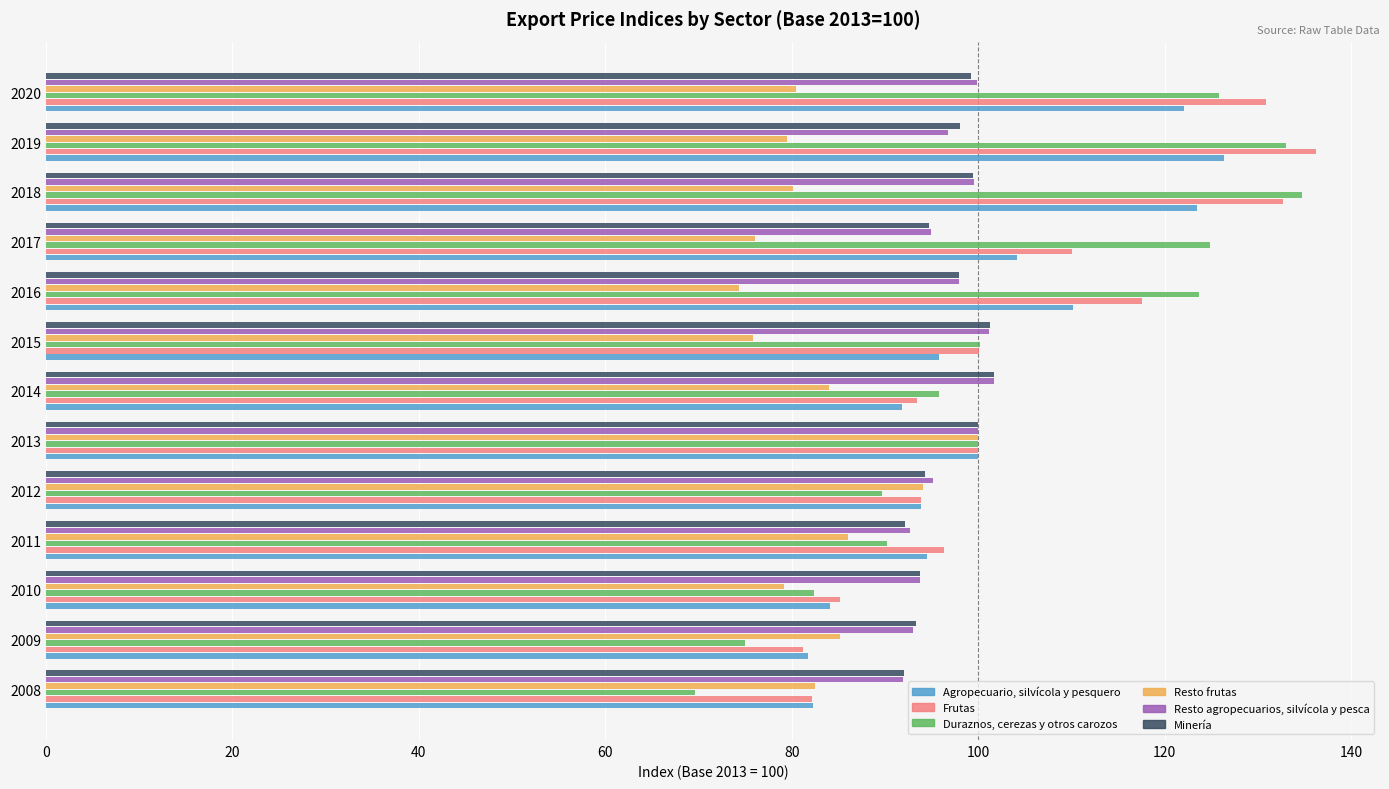

At which label is Frutas closest to 108?

2017